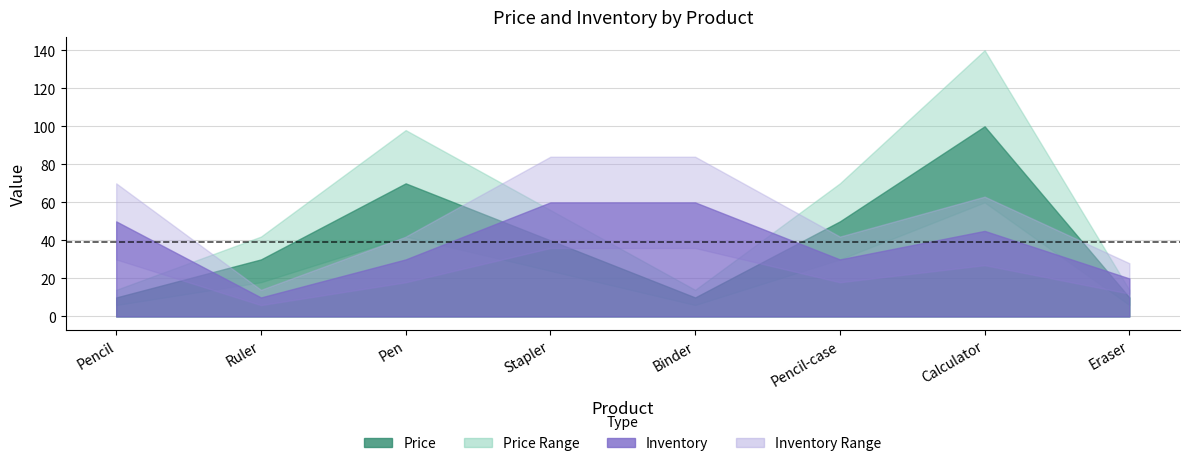

The Price series shows 35 at Pencil-case. True or false?

False